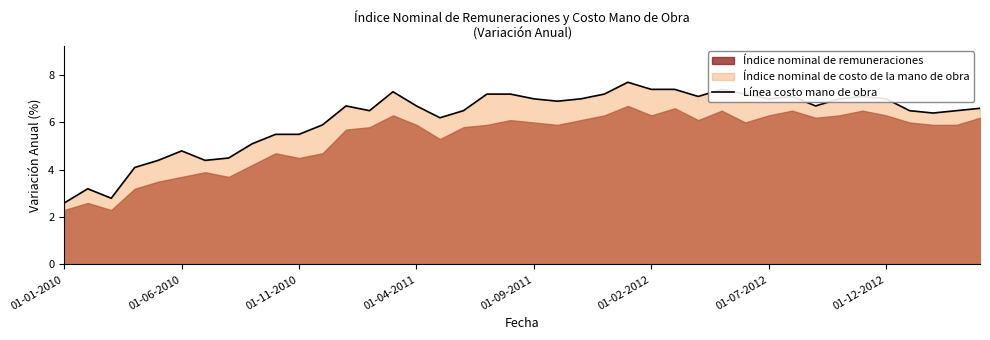

What is the value of the 33rd point from the left?

6.7